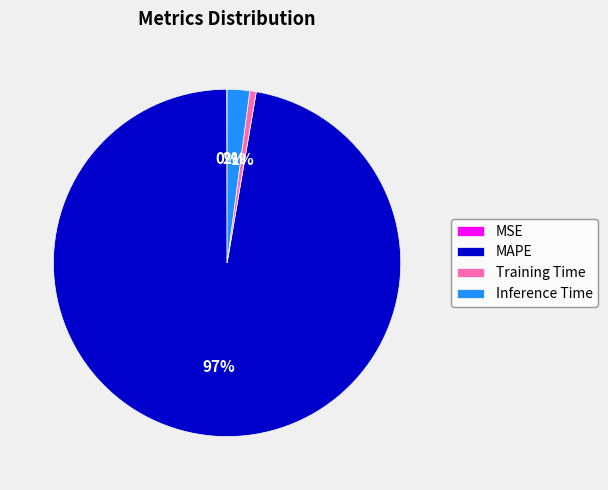

What is the largest slice in the pie chart?

MAPE